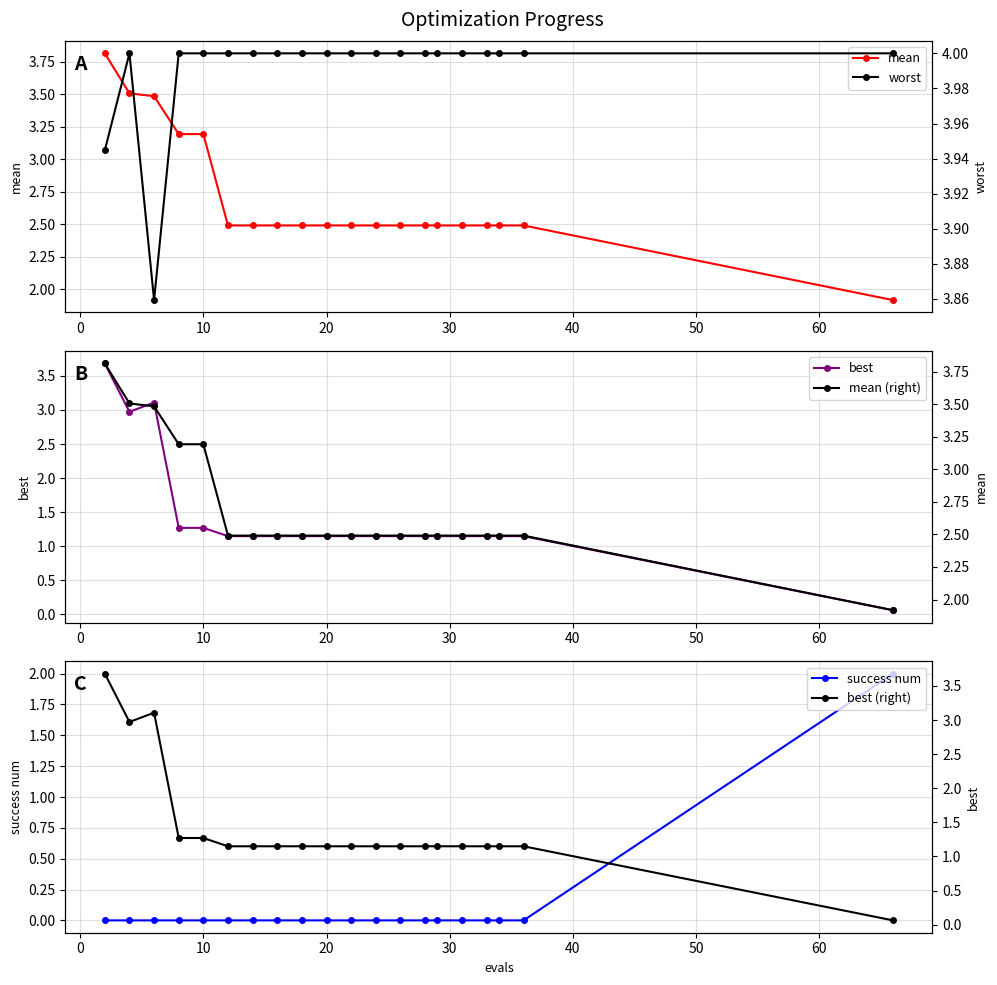

Rank the series by their maximum value, from lowest to highest.

success num, best, best (right), mean, mean (right), worst